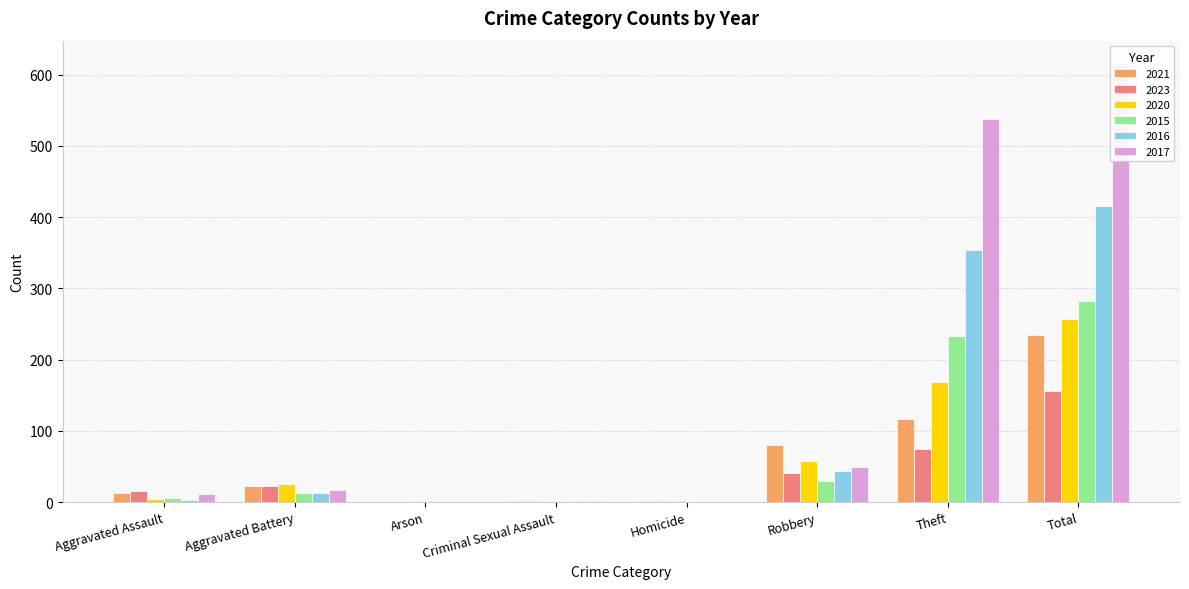

Which series has the largest total across all categories?

2017